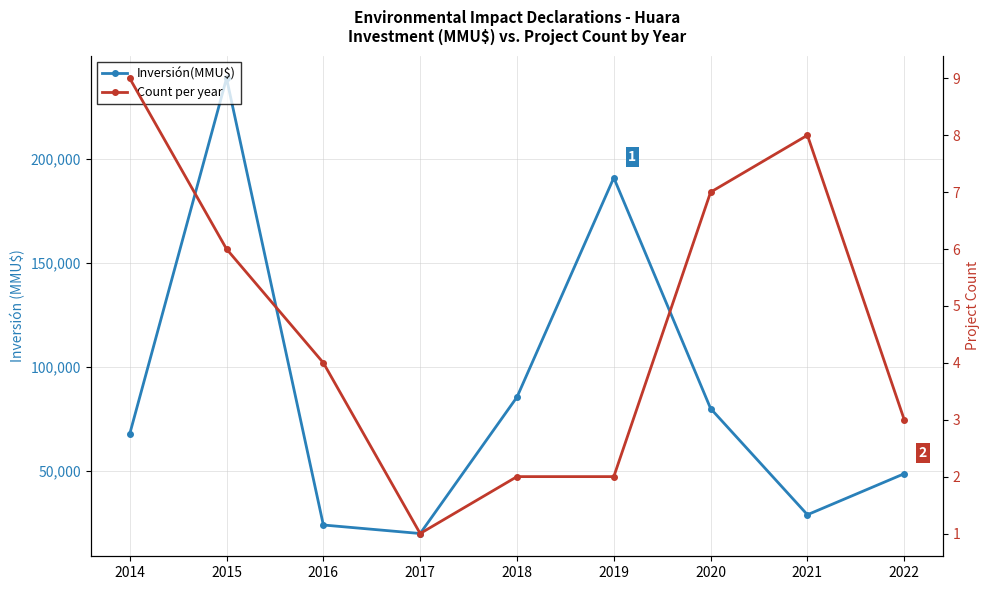

True or false: Count per year has a value of 5 at 2014.

False